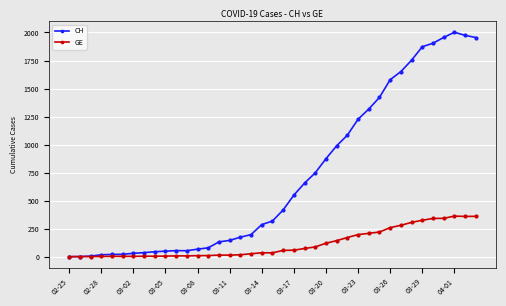

Which series has the largest total across all categories?

CH